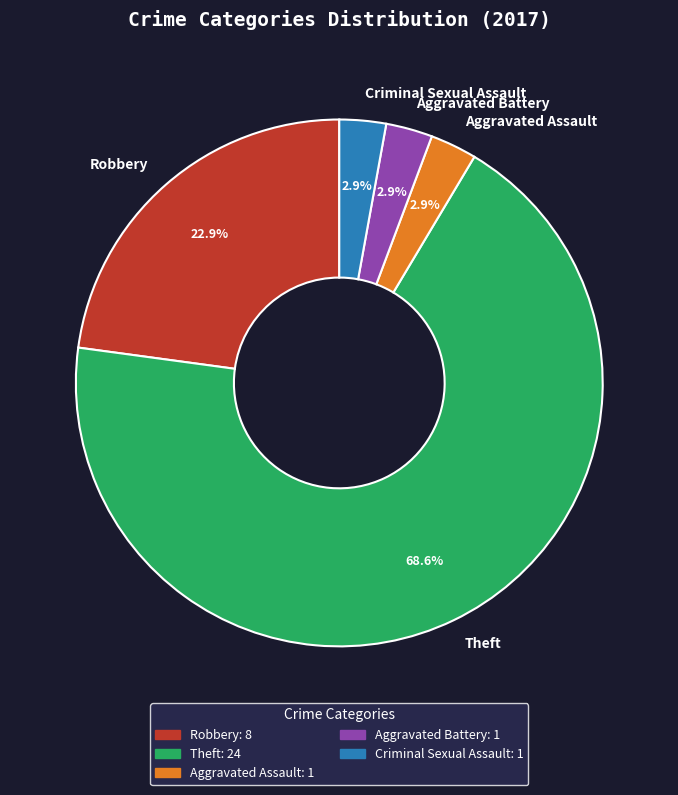

How many segments does this pie chart have?

5